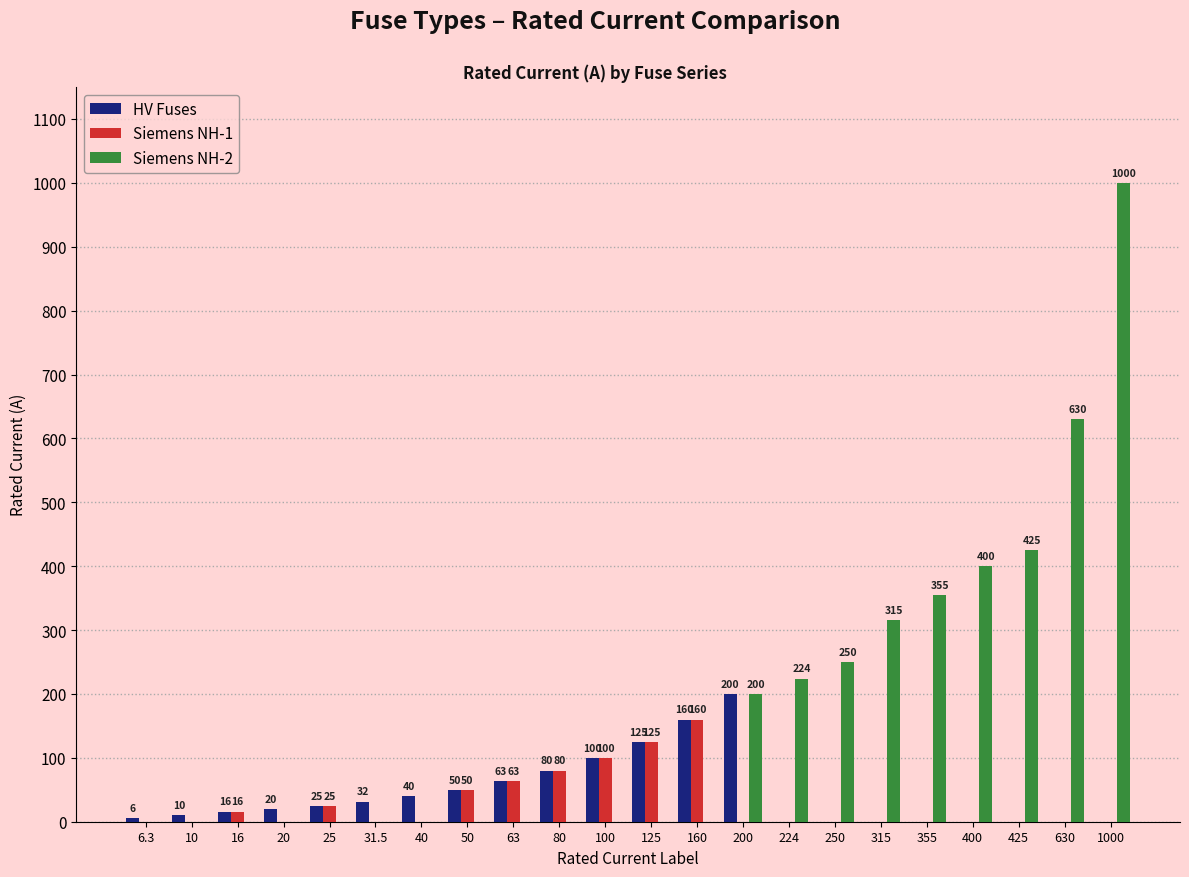

Between 315 and 425, which series saw the biggest shift?

Siemens NH-2